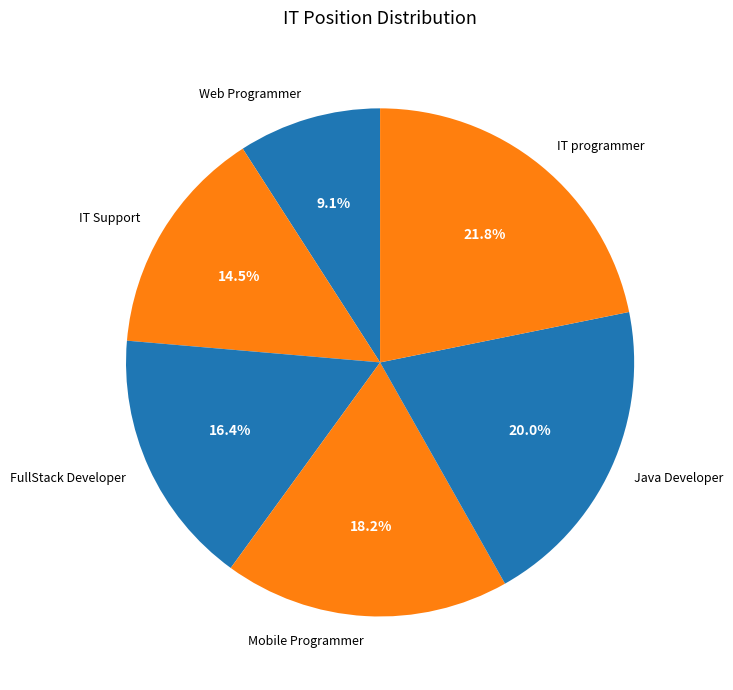

Does any single category account for the majority?

No